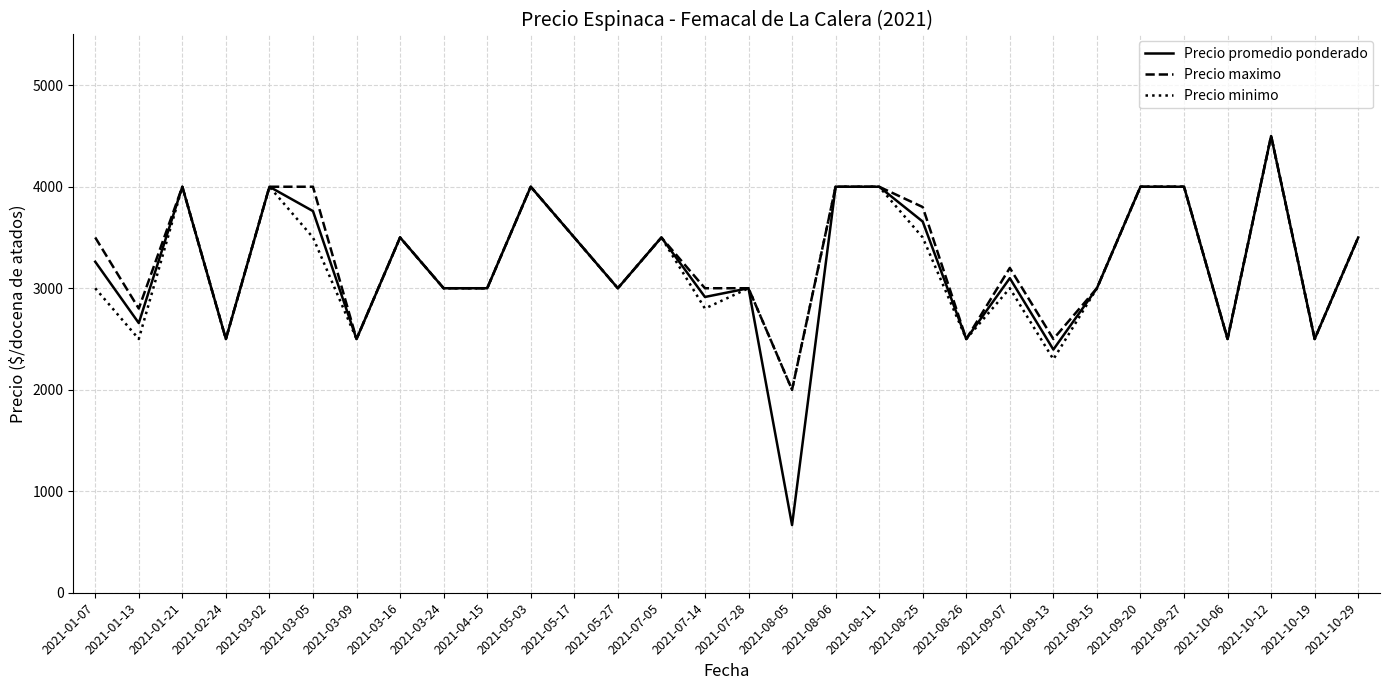

Where is the first local maximum for Precio promedio ponderado?

2021-01-21